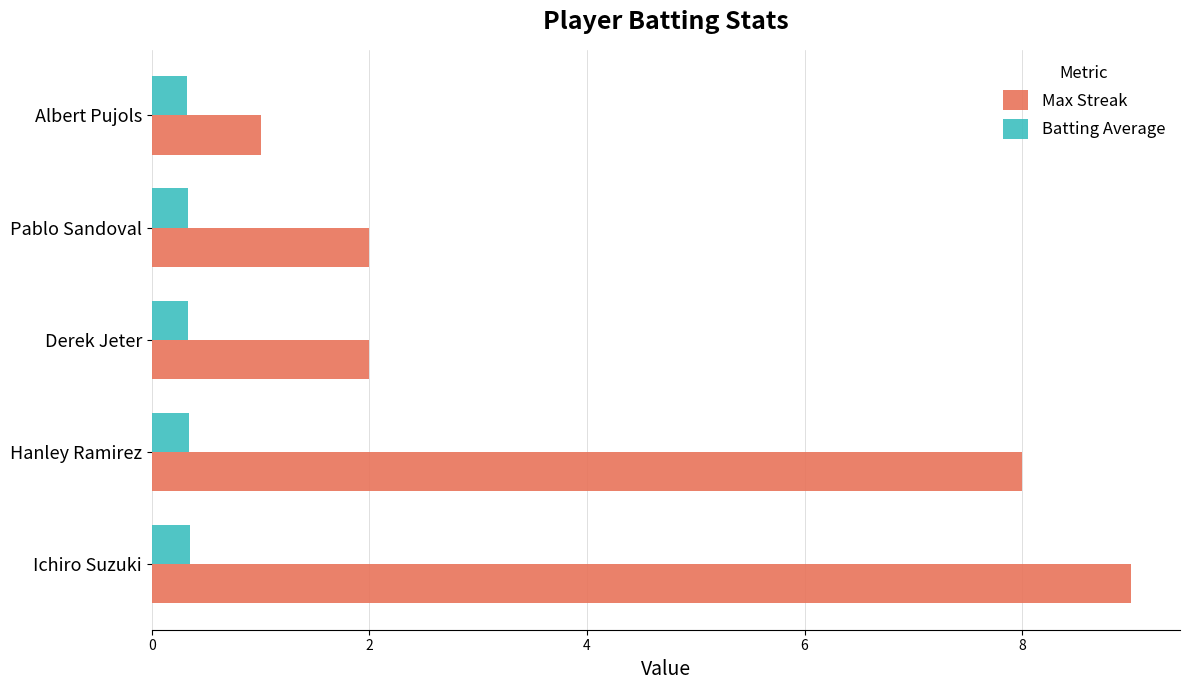

What is the average value of the Batting Average series?

0.3